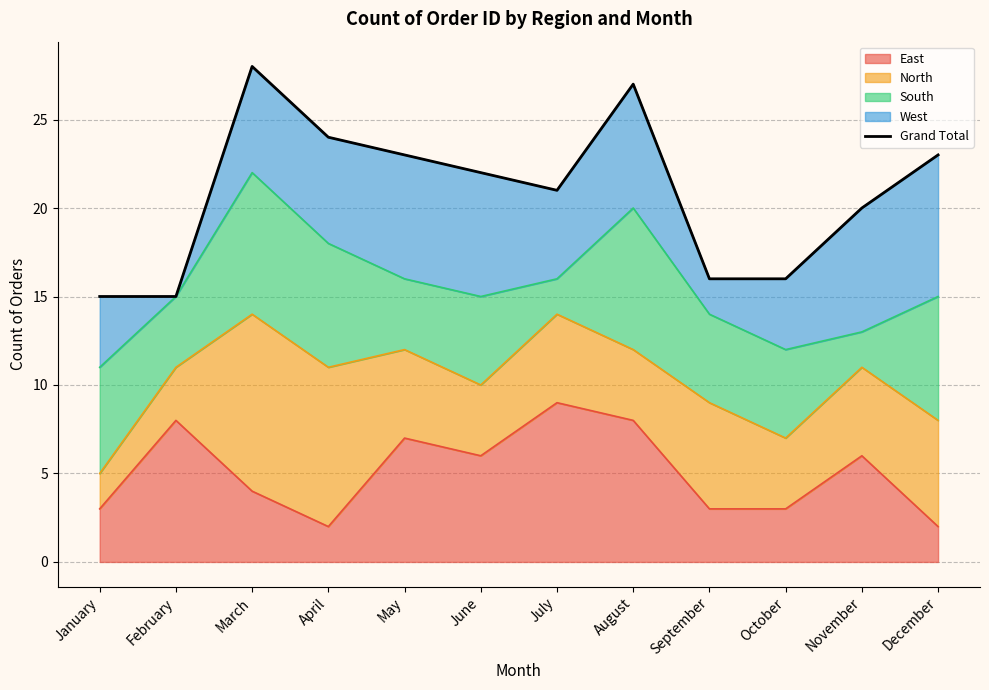

Reading left to right, list all the values displayed in this chart.

January=15	February=15	March=28	April=24	May=23	June=22	July=21	August=27	September=16	October=16	November=20	December=23